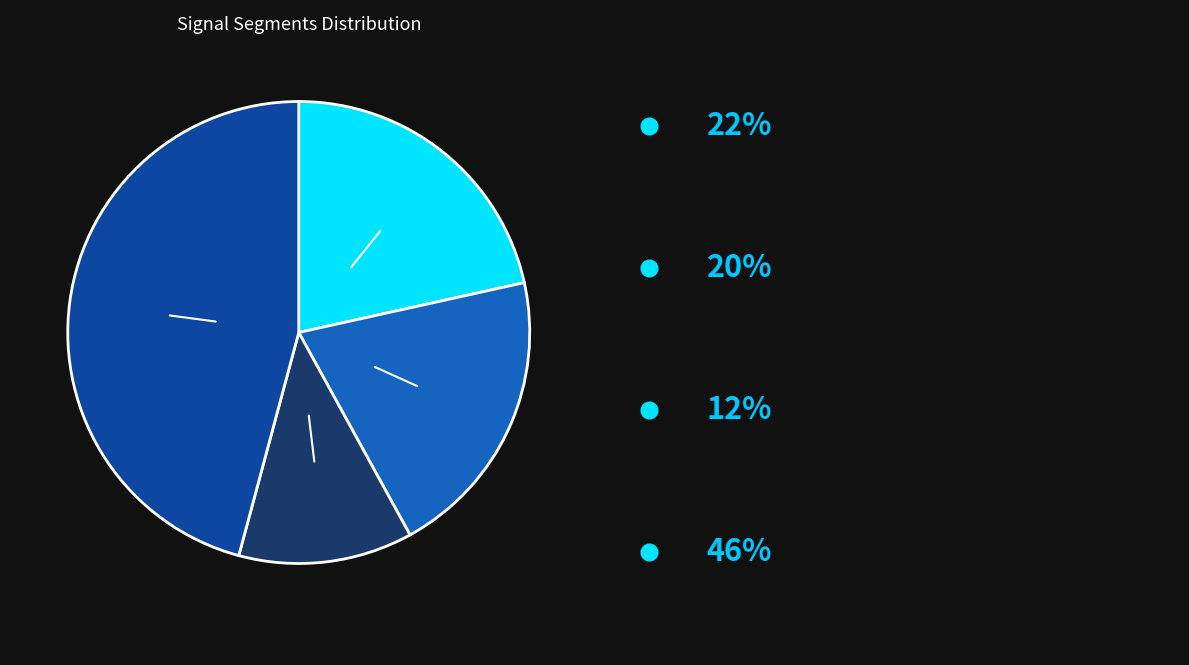

Is there any slice that represents more than half of the pie?

No